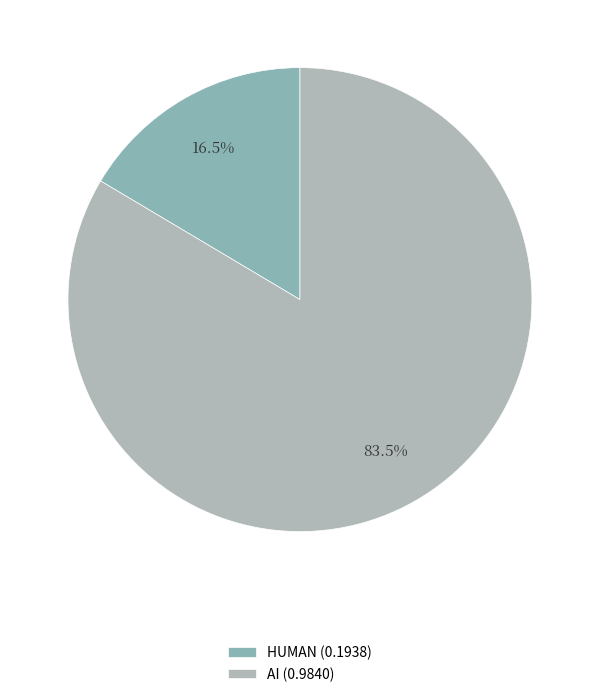

Is the sum of HUMAN and AI greater than half?

Yes